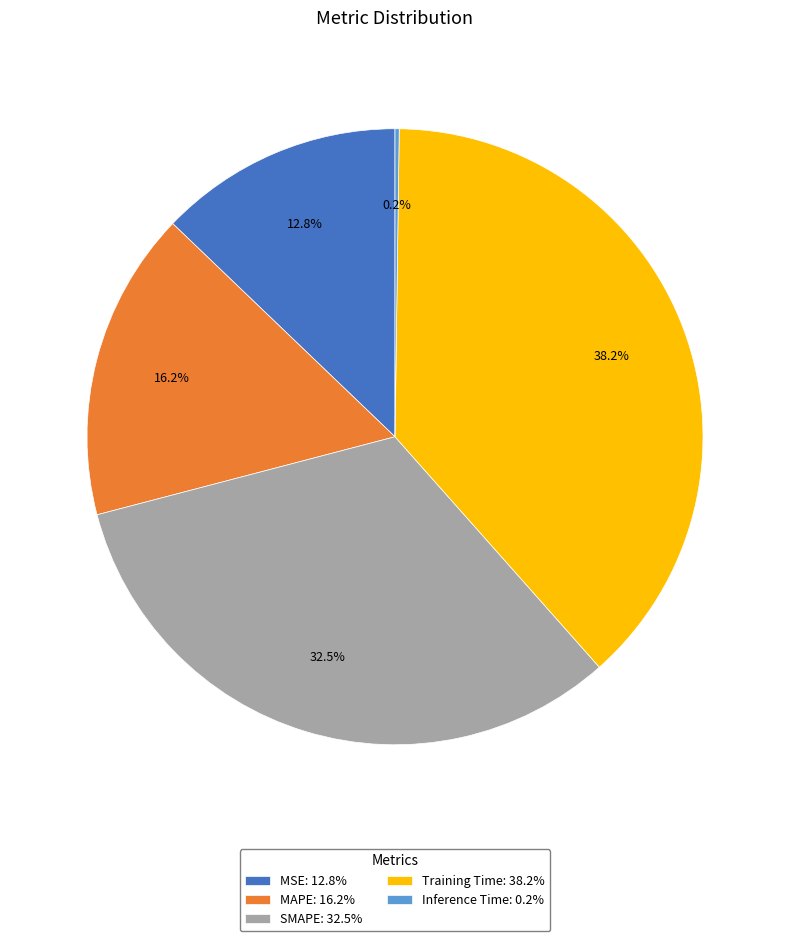

To the nearest percent, what is the combined percentage of SMAPE and MAPE?

49%